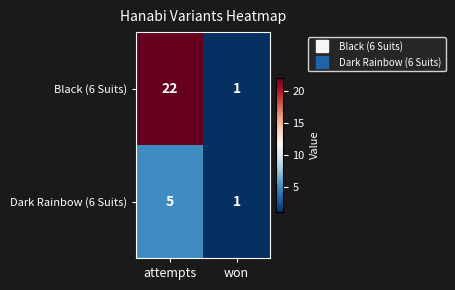

Reading right to left, transcribe all the data shown in this chart.

Black (6 Suits): won=1	attempts=22
Dark Rainbow (6 Suits): won=1	attempts=5